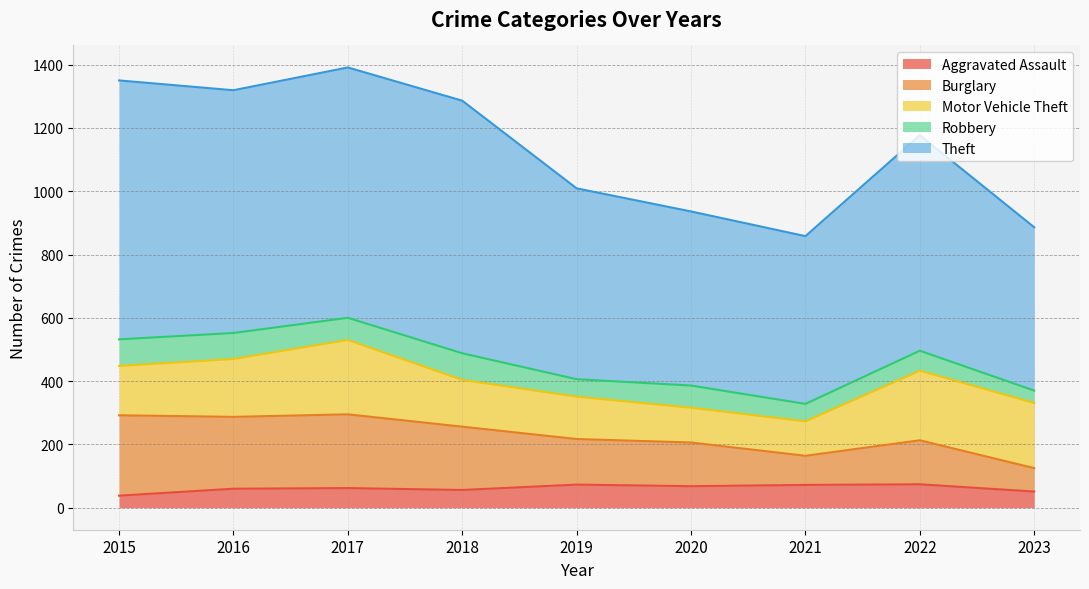

True or false: Theft and Burglary intersect in this chart.

False